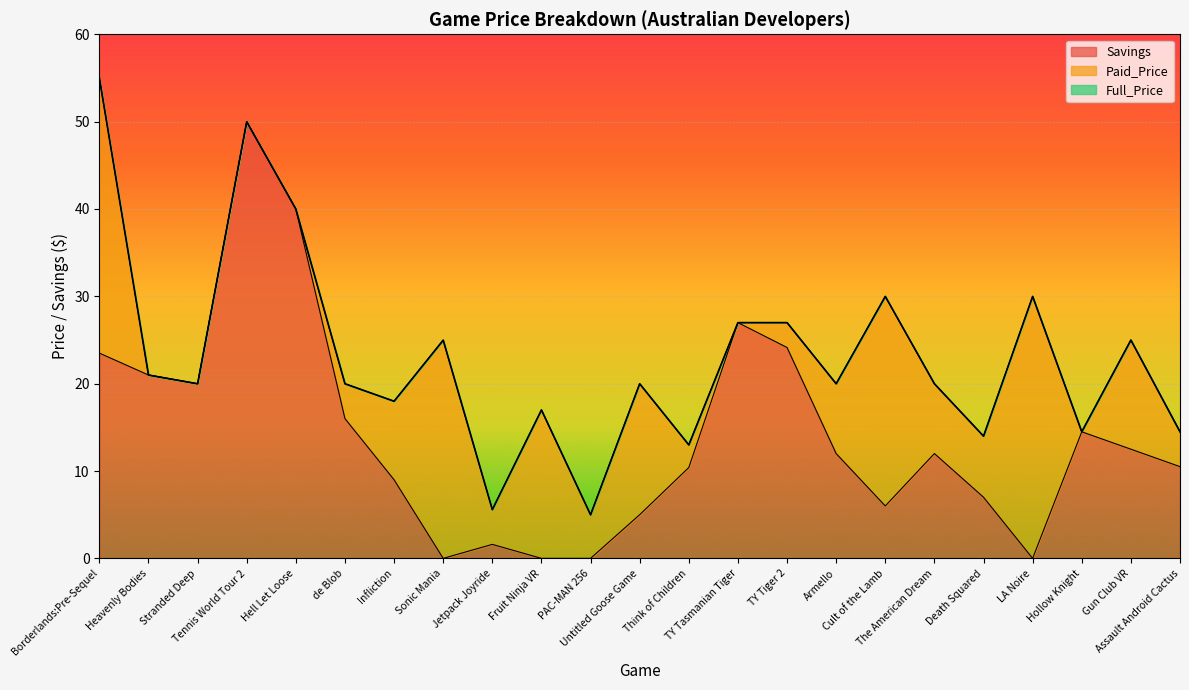

What is the difference between the maximum and minimum values in the Full_Price series?

50.0